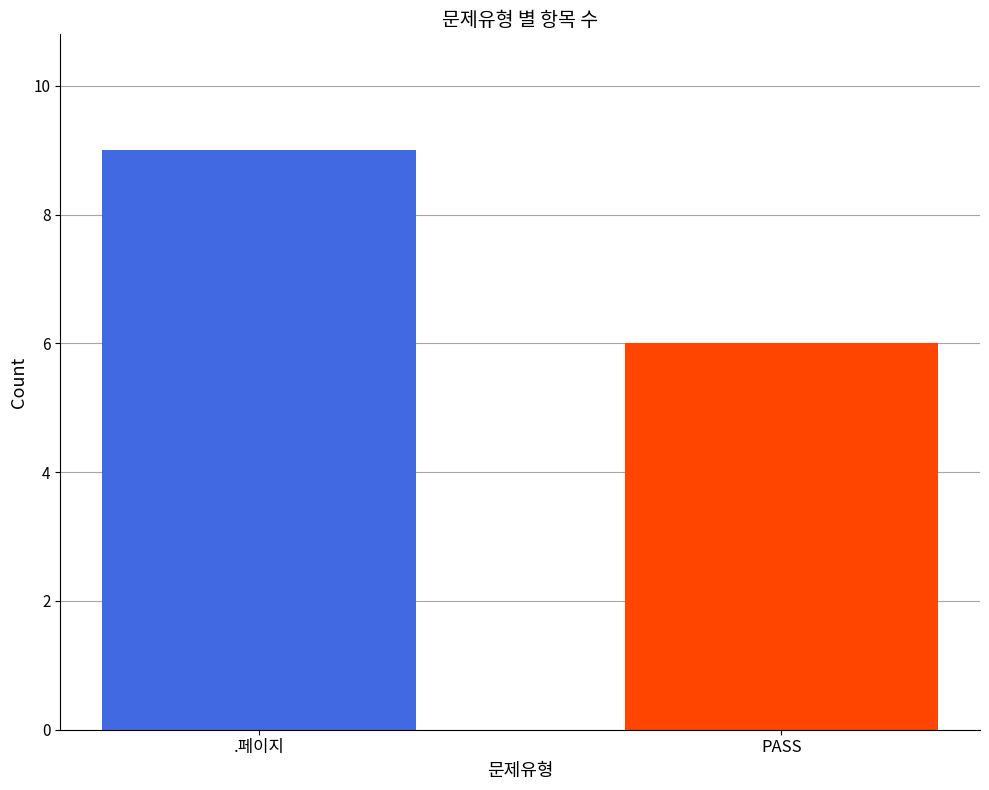

Rank the categories by value from lowest to highest.

PASS, .페이지